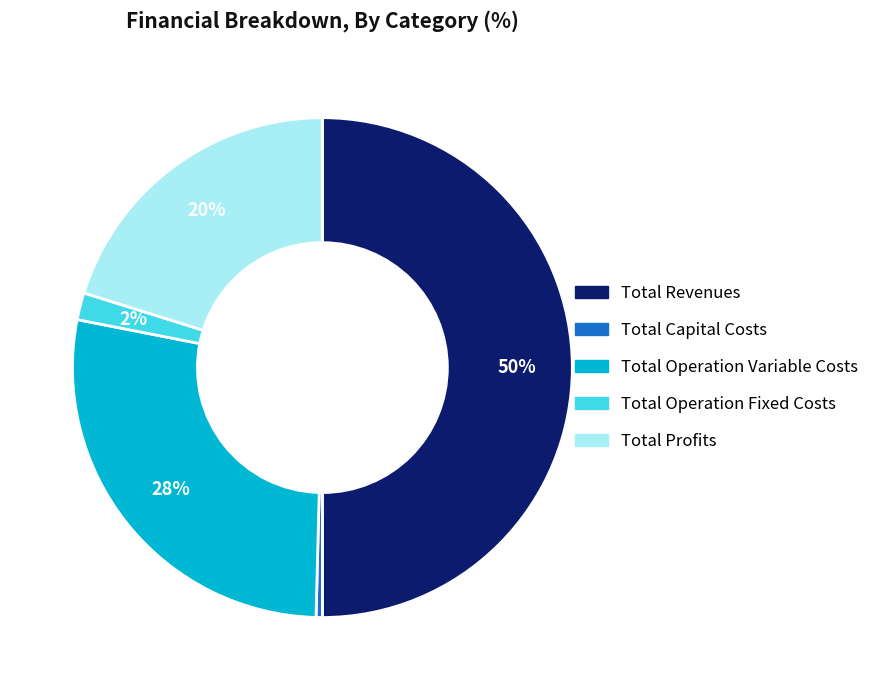

How many slices are in this pie chart?

5